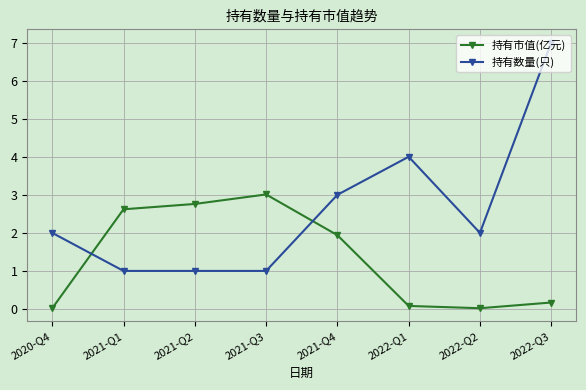

Which series has the widest spread of values?

持有数量(只)